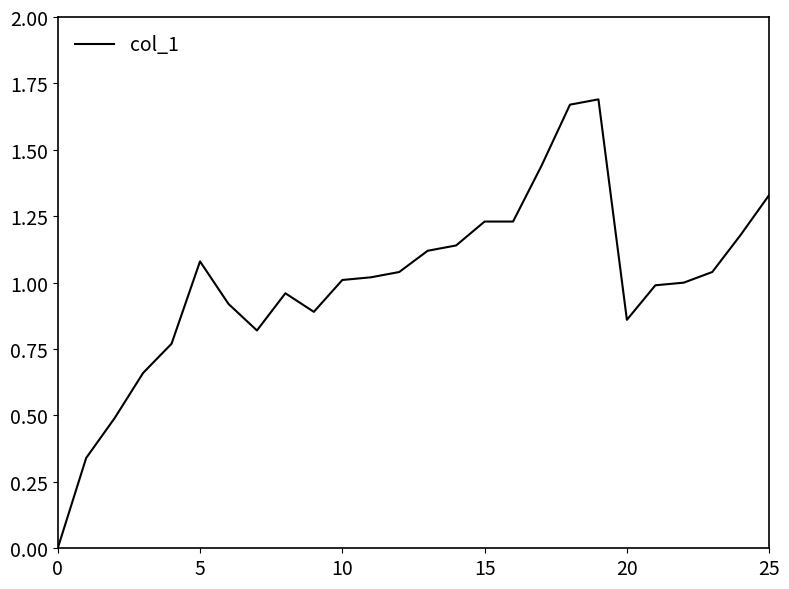

At which category does the data reach its first local peak?

5